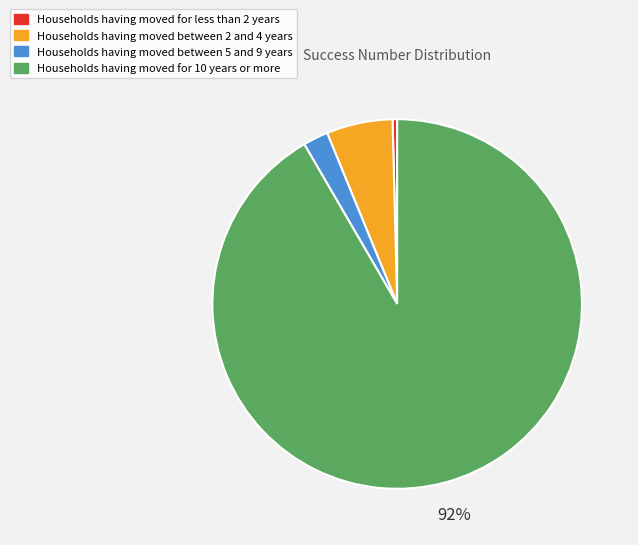

How many slices are in this pie chart?

4